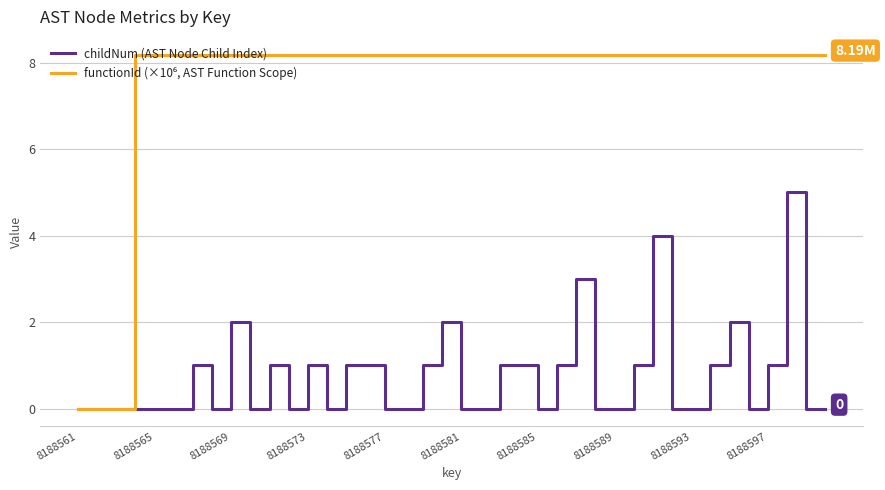

What is the spread (max minus min) of values at 8188593?

8.2